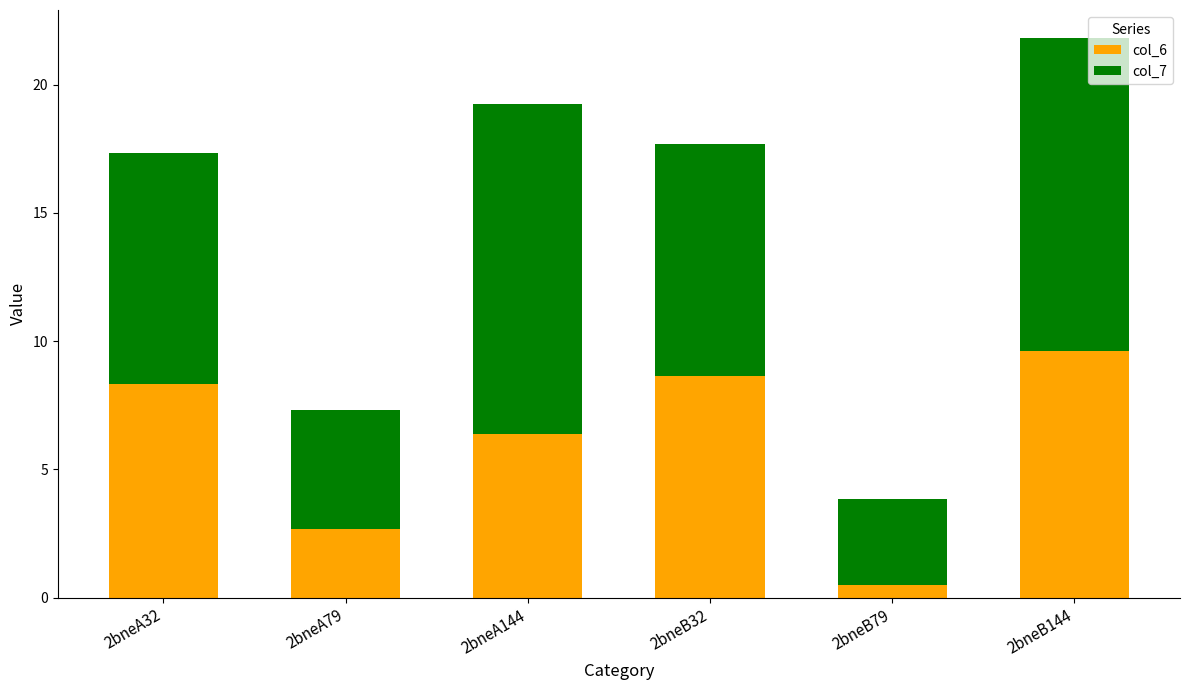

At which label does col_6 reach its minimum?

2bneB79